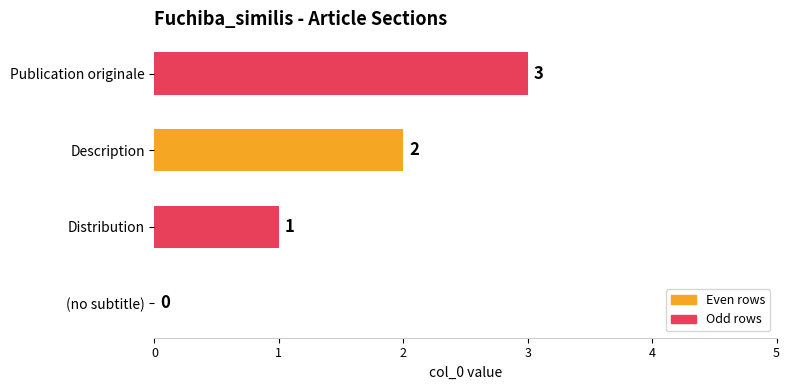

Are the bars horizontal?

Yes